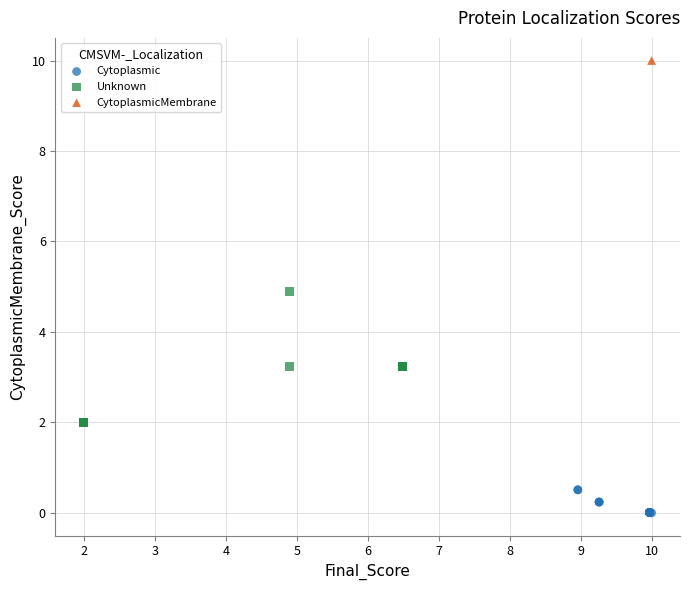

What are all the series names shown in the legend?

Cytoplasmic, Unknown, CytoplasmicMembrane